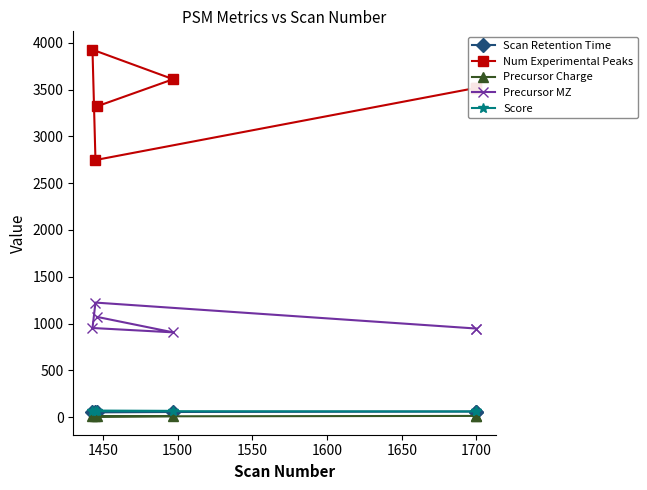

How many values in the Num Experimental Peaks series exceed 3520?

2